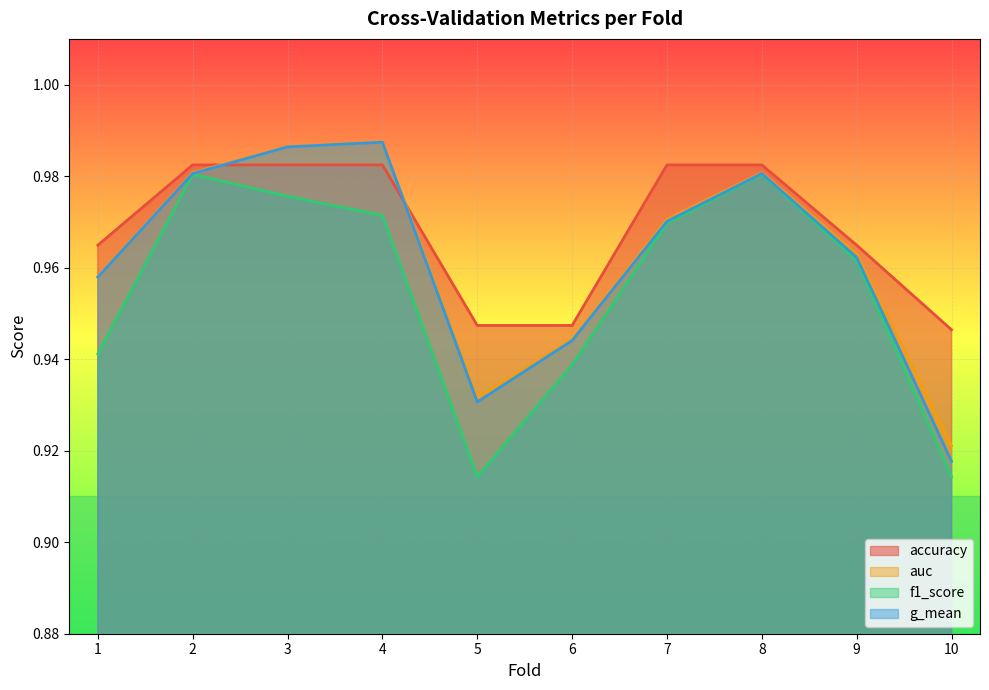

How many intersections are there between g_mean and accuracy?

2